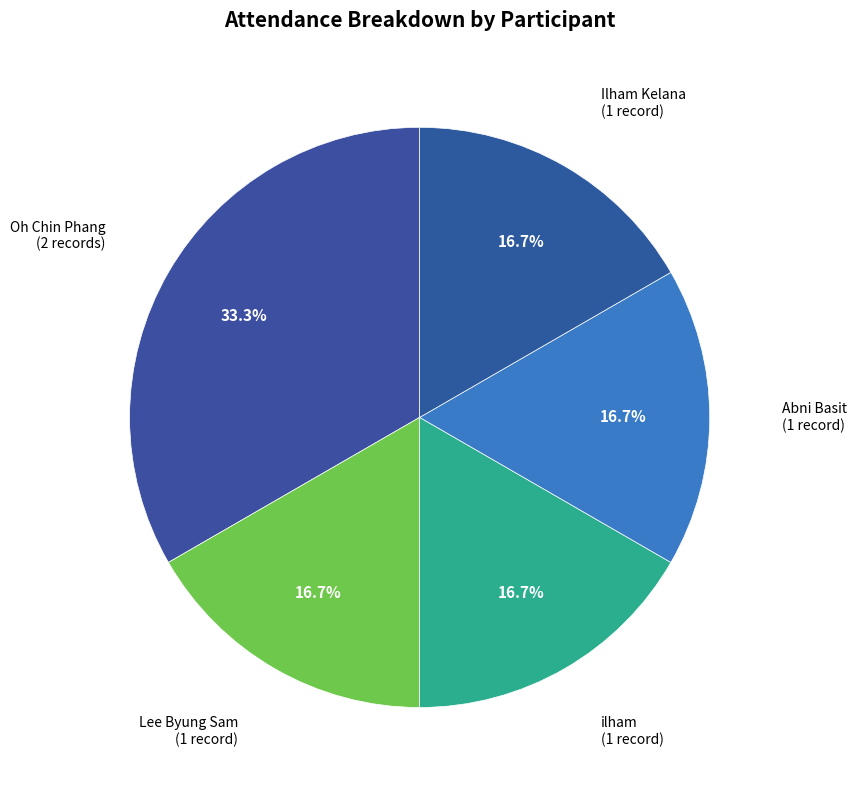

Approximately how many times larger is the value at Abni Basit compared to Lee Byung Sam?

1.0